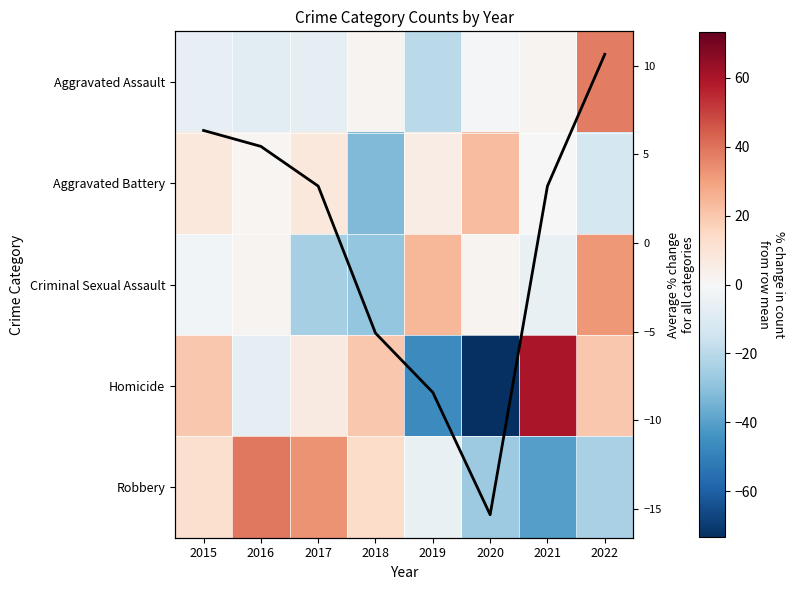

True or false: Homicide has a value of -130.6 at 2020.

False